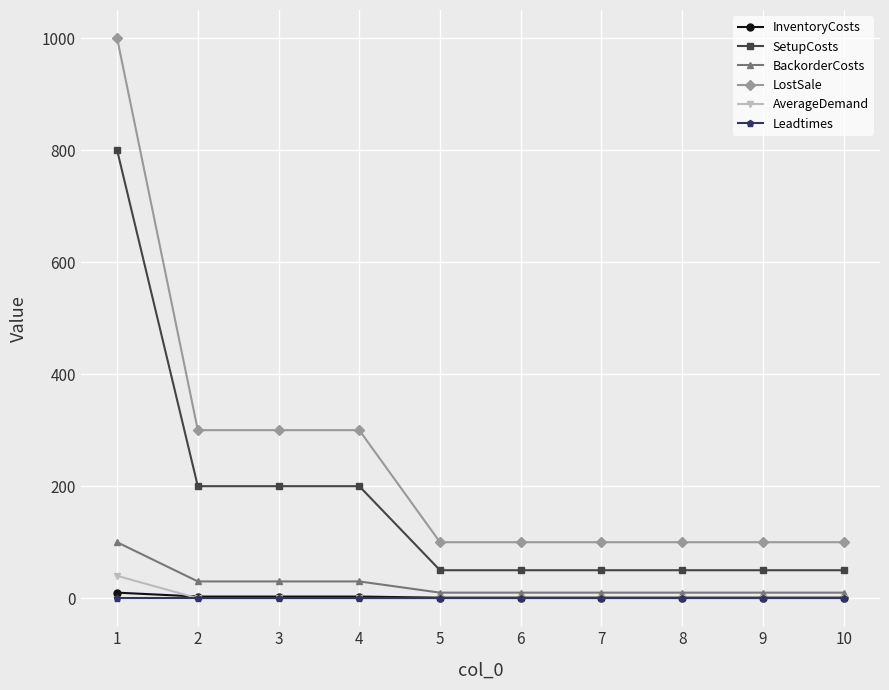

The value of BackorderCosts at 1 is 56. True or false?

False